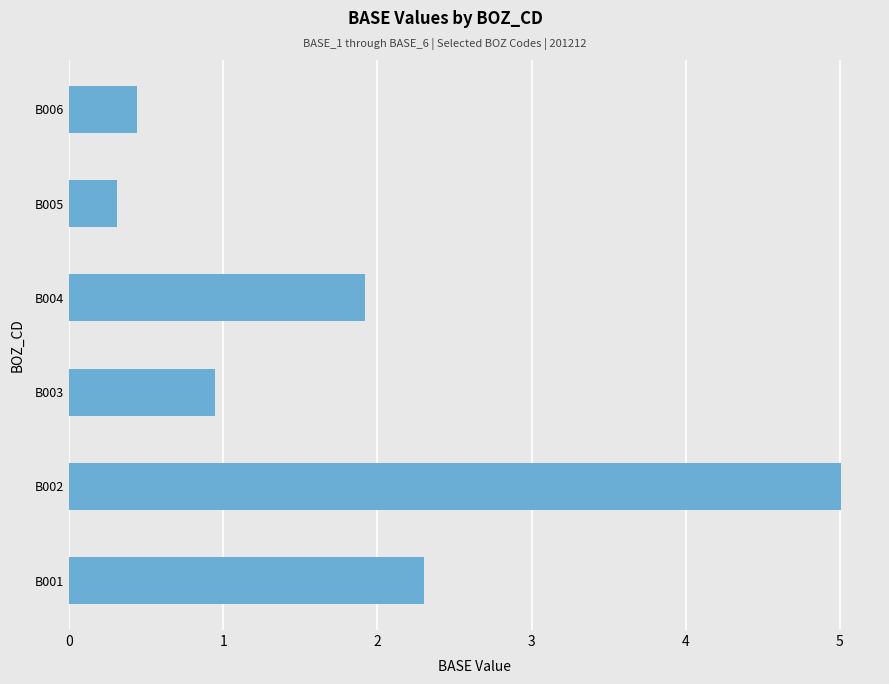

How many categories are shown in the chart?

6